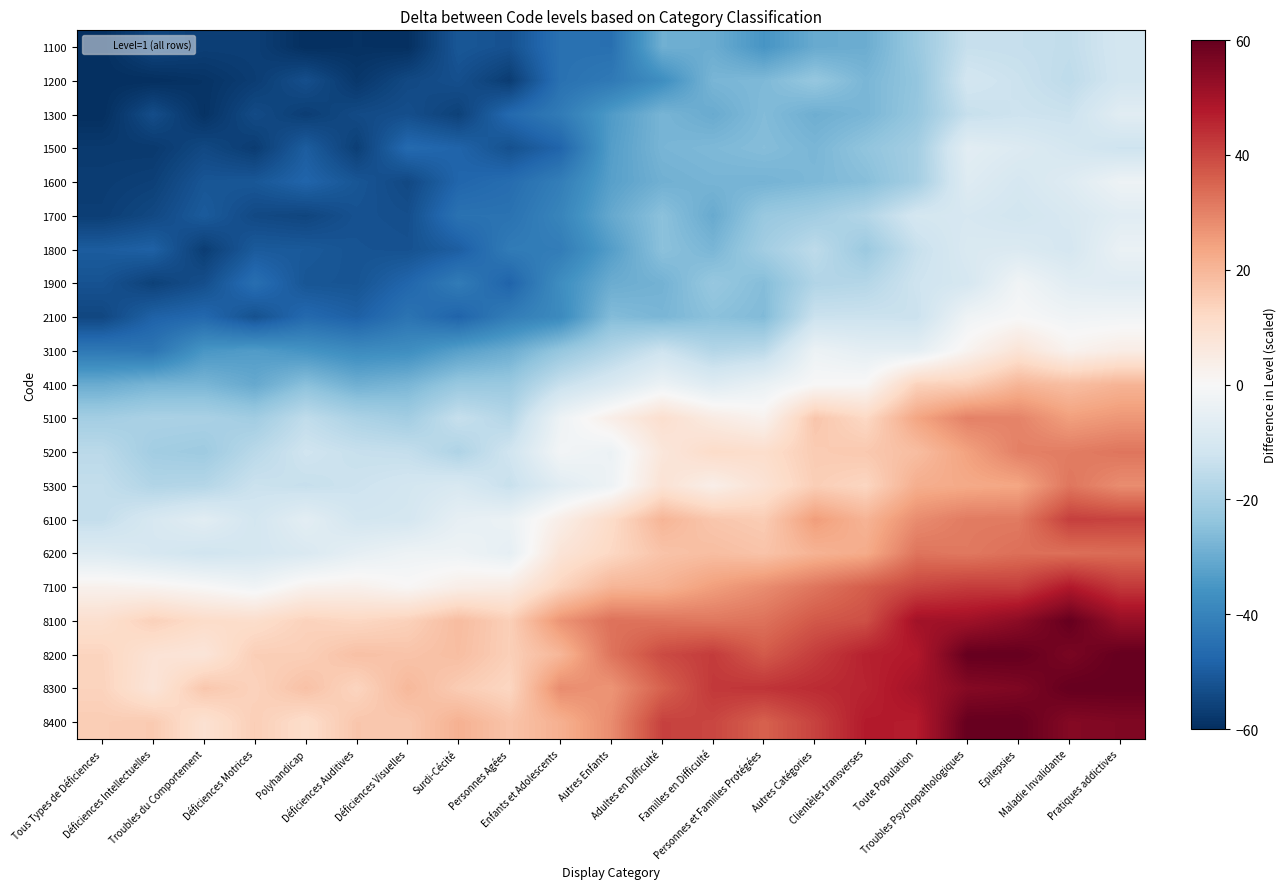

What is the total value across all series at Enfants et Adolescents?

-304.1